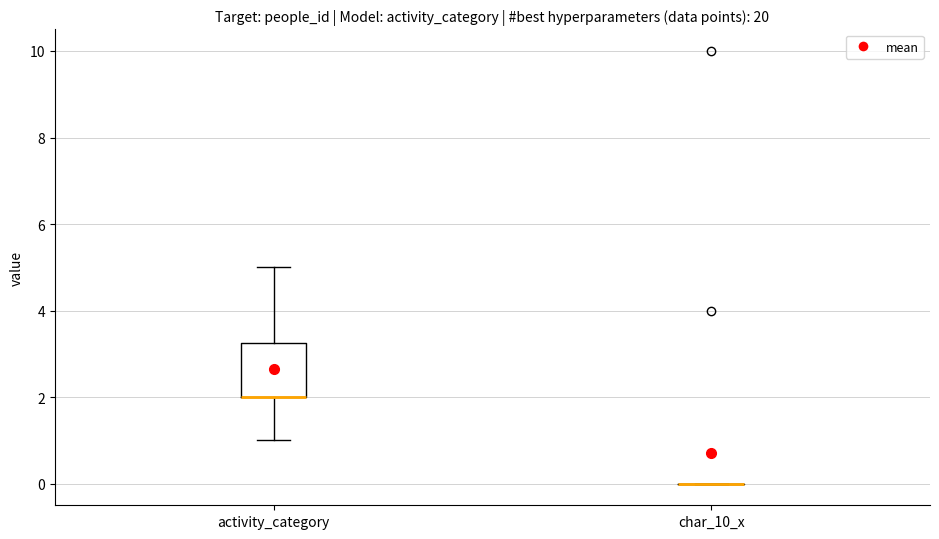

Reading left to right, read every box against the y-axis: the position of its median line, the range the box covers, and the ends of its whiskers. The values are not printed on the chart, so give them approximately, as read against the axis.

activity_category: median 2.0 (drawn on the box's lower edge), box 2.0 to 3.2, whiskers 1.0 to 5.0
char_10_x: box collapsed to a line at 0.0, whiskers 0.0 to 0.0